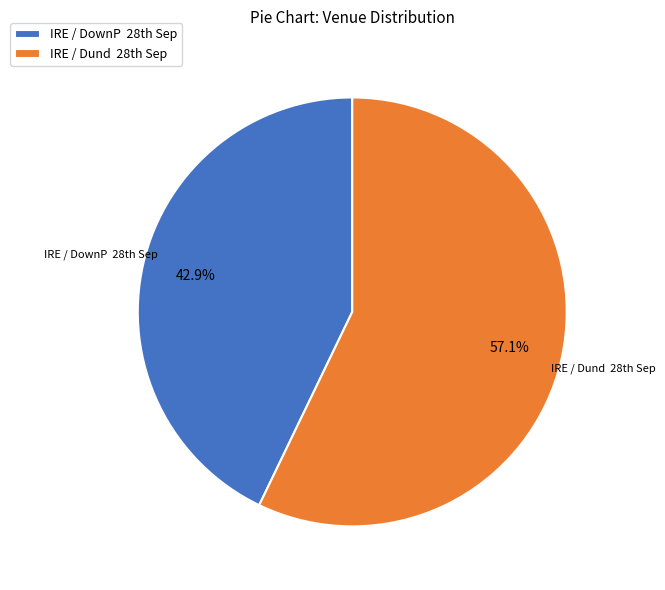

Rank the categories by value from lowest to highest.

IRE / DownP 28th Sep, IRE / Dund 28th Sep